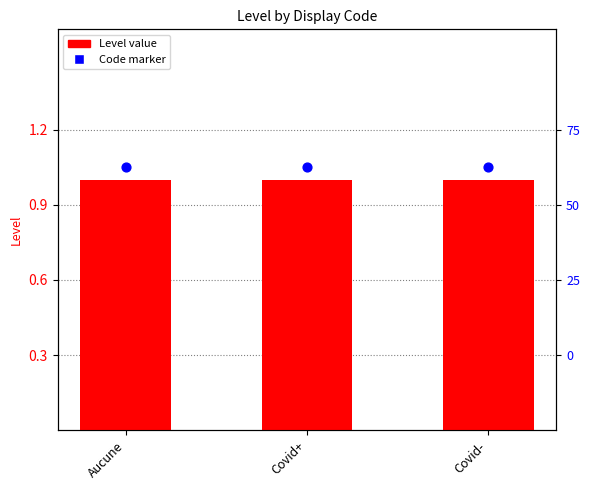

Which series reaches the minimum Y coordinate?

Level